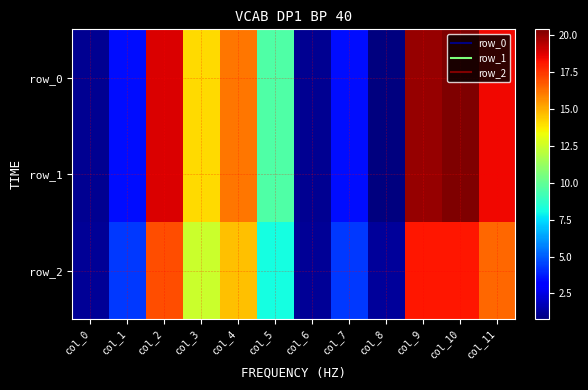

Which series has the widest spread of values?

row_0